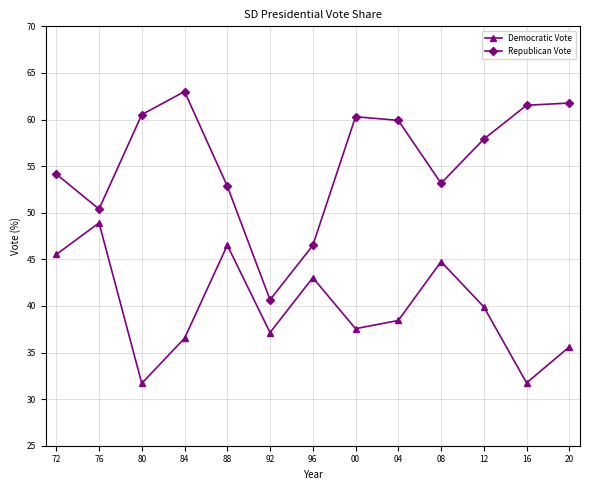

True or false: Republican Vote and Democratic Vote cross at least once.

False